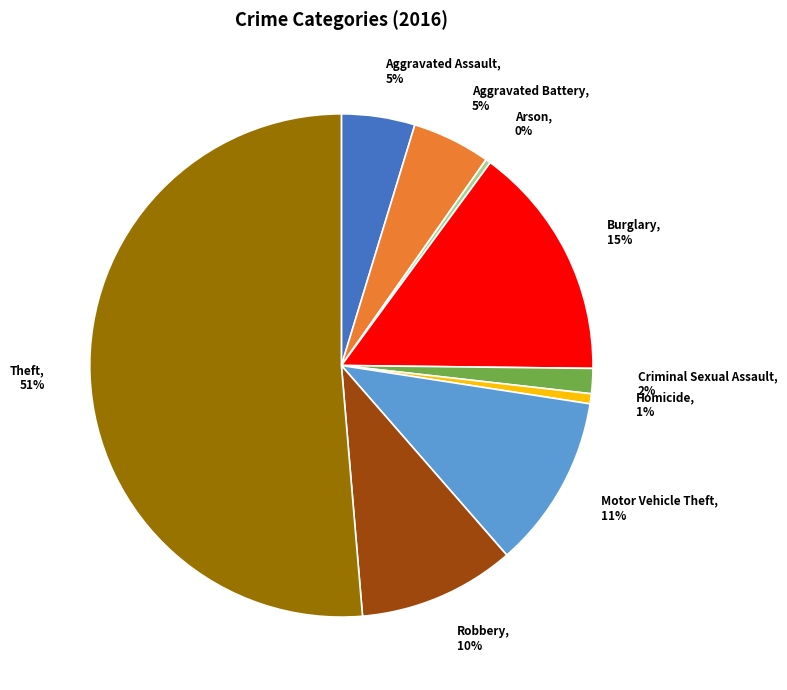

Do Robbery and Theft together represent more than half of the pie?

Yes